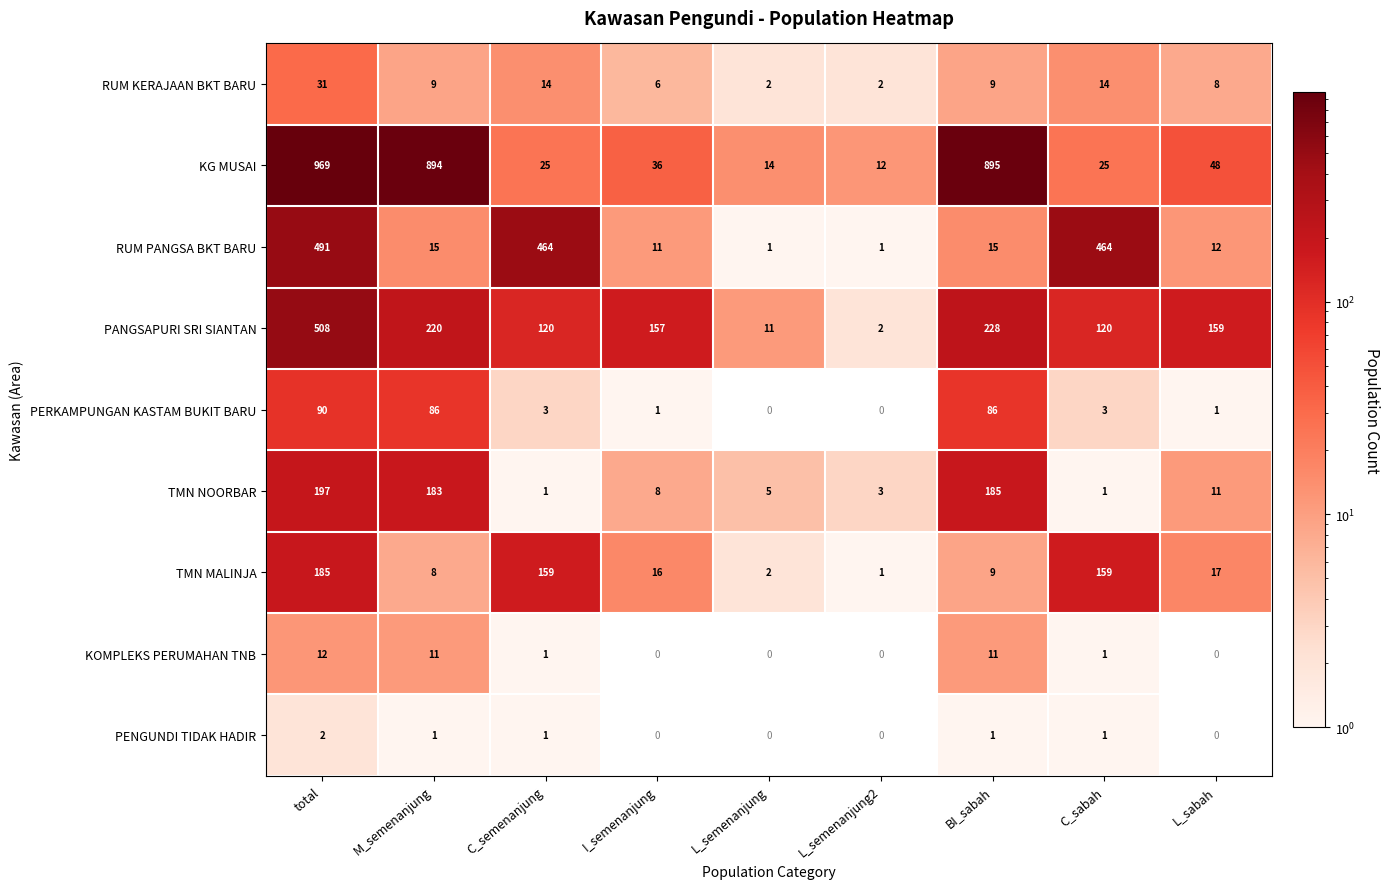

What is the maximum value shown in the chart?

969